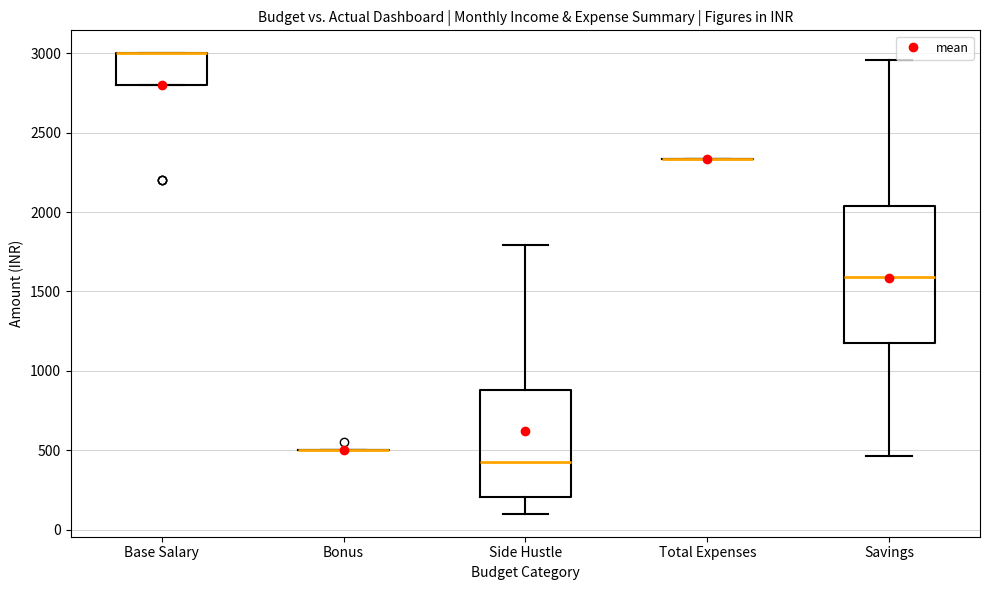

Reading left to right, read every box against the y-axis: the position of its median line, the range the box covers, and the ends of its whiskers. The values are not printed on the chart, so give them approximately, as read against the axis.

Base Salary: median 3000 (drawn on the box's upper edge), box 2800 to 3000, whiskers 2800 to 3000
Bonus: box collapsed to a line at 500, whiskers 500 to 500
Side Hustle: median 450, box 200 to 900, whiskers 100 to 1800
Total Expenses: box collapsed to a line at 2350, whiskers 2350 to 2350
Savings: median 1600, box 1150 to 2050, whiskers 450 to 2950